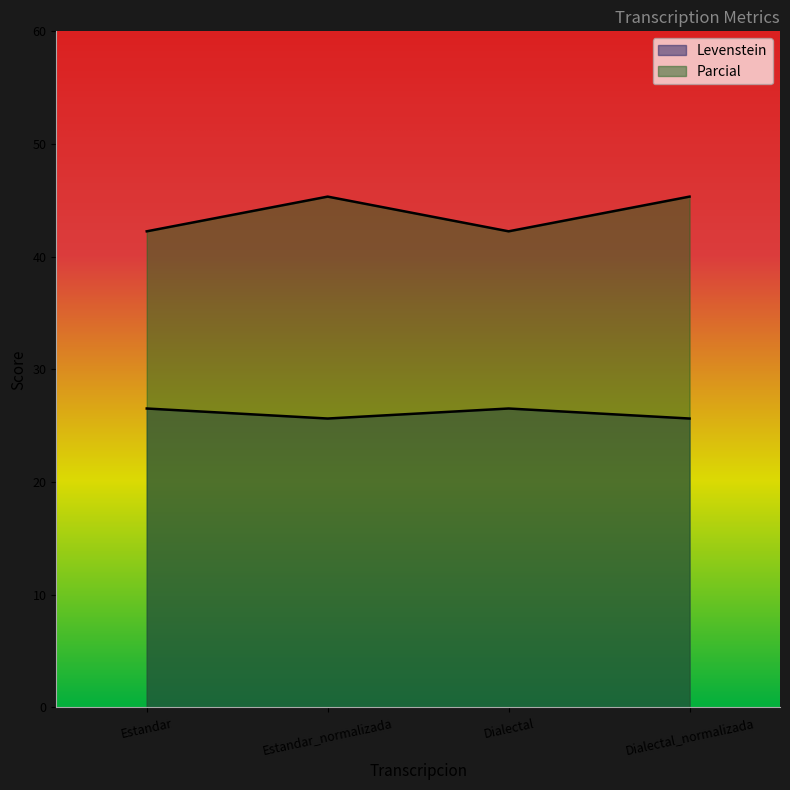

The value of Parcial at Dialectal is 47.2. True or false?

False